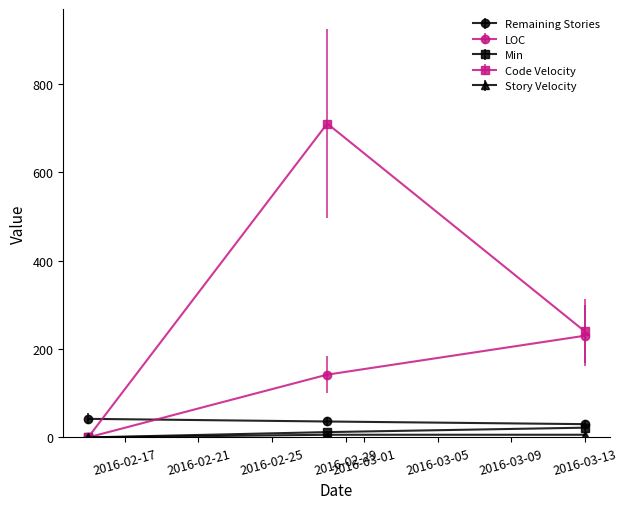

What is the maximum value for Remaining Stories?

42